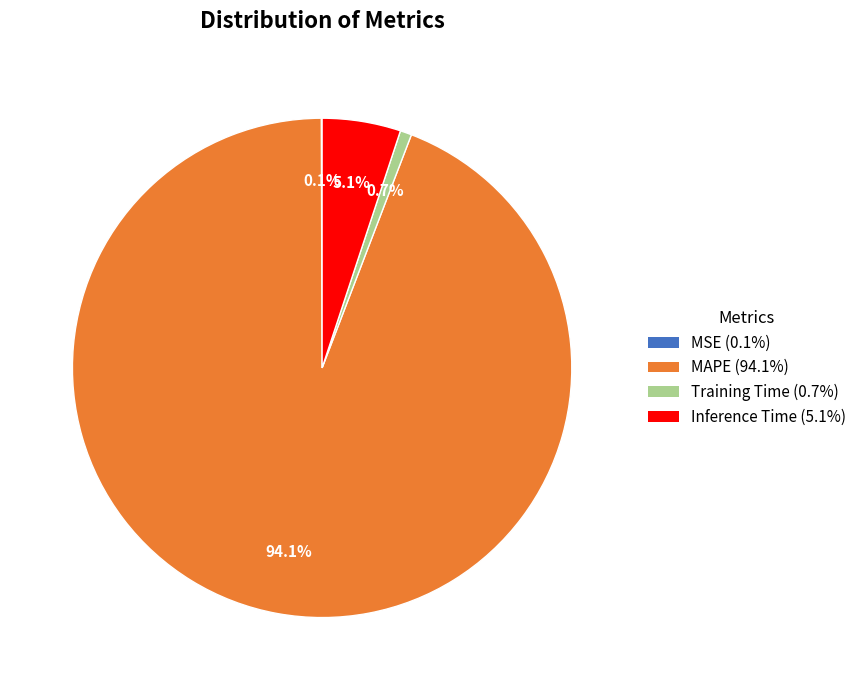

True or false: Inference Time accounts for 5% of the total.

True